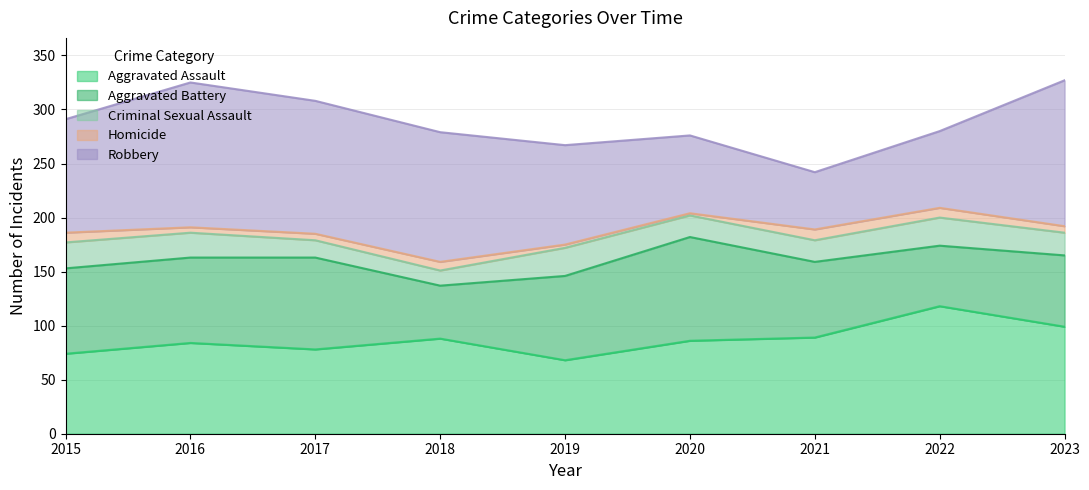

Which series has the largest total across all categories?

Robbery